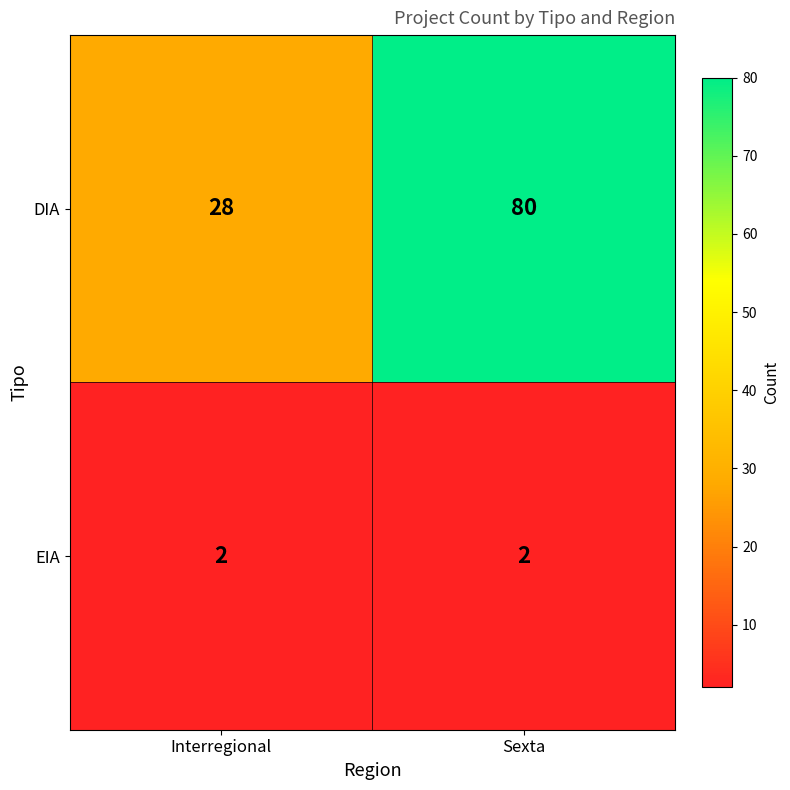

At which category is the sum across all series the highest?

Sexta